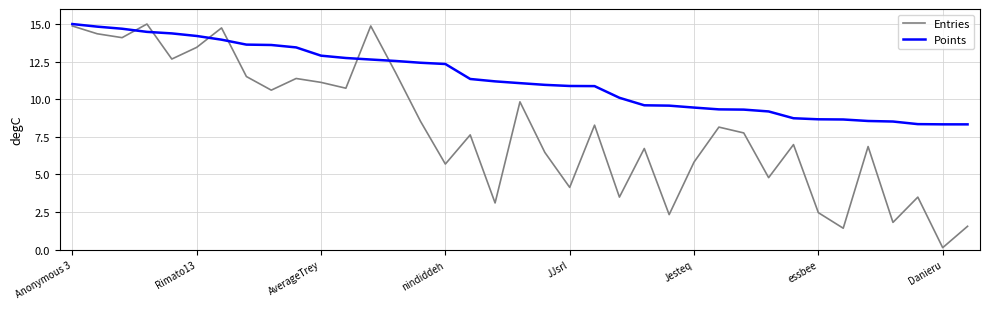

Which series has the largest total across all categories?

Points